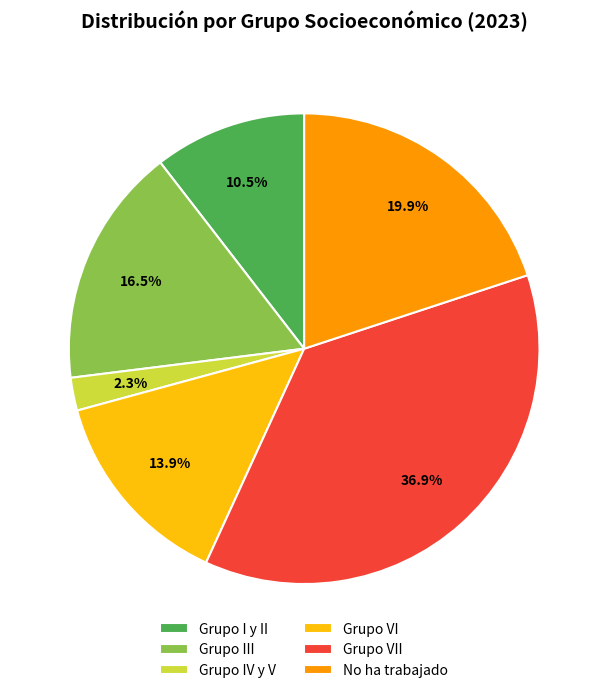

What is the largest slice in the pie chart?

Grupo VII